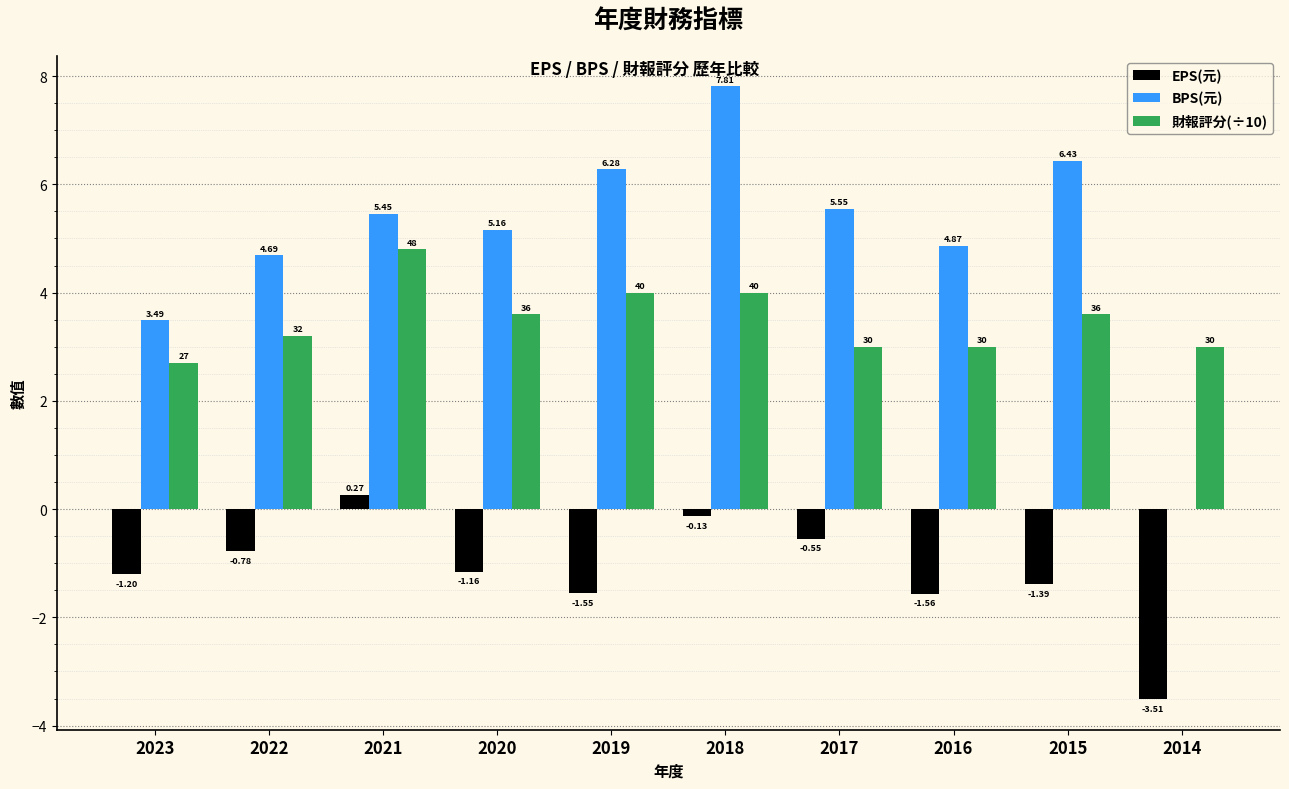

What are all the series names shown in the legend?

EPS(元), BPS(元), 財報評分(÷10)